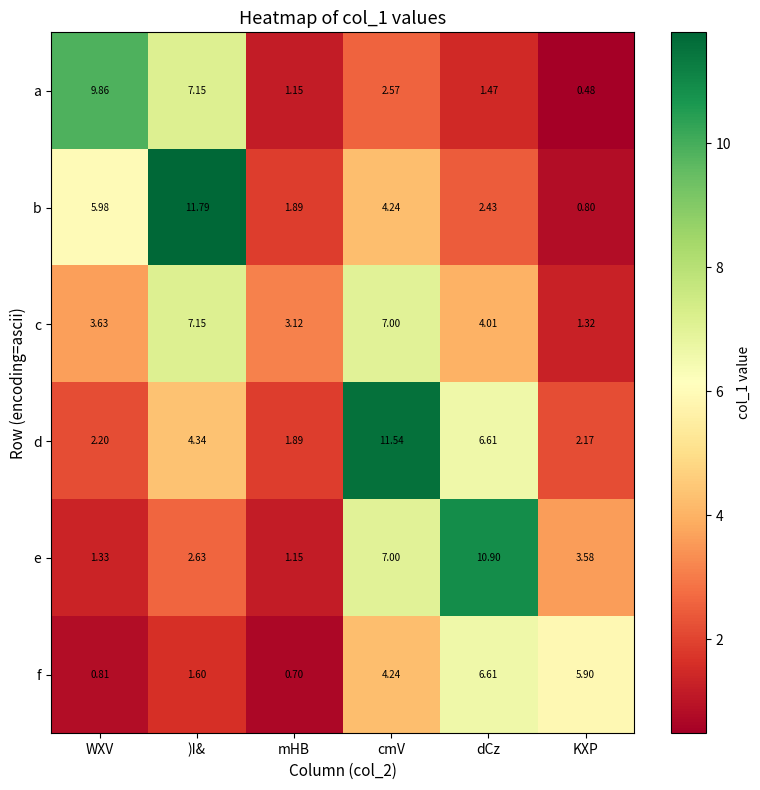

At which category does the chart reach its peak across all series?

)I&